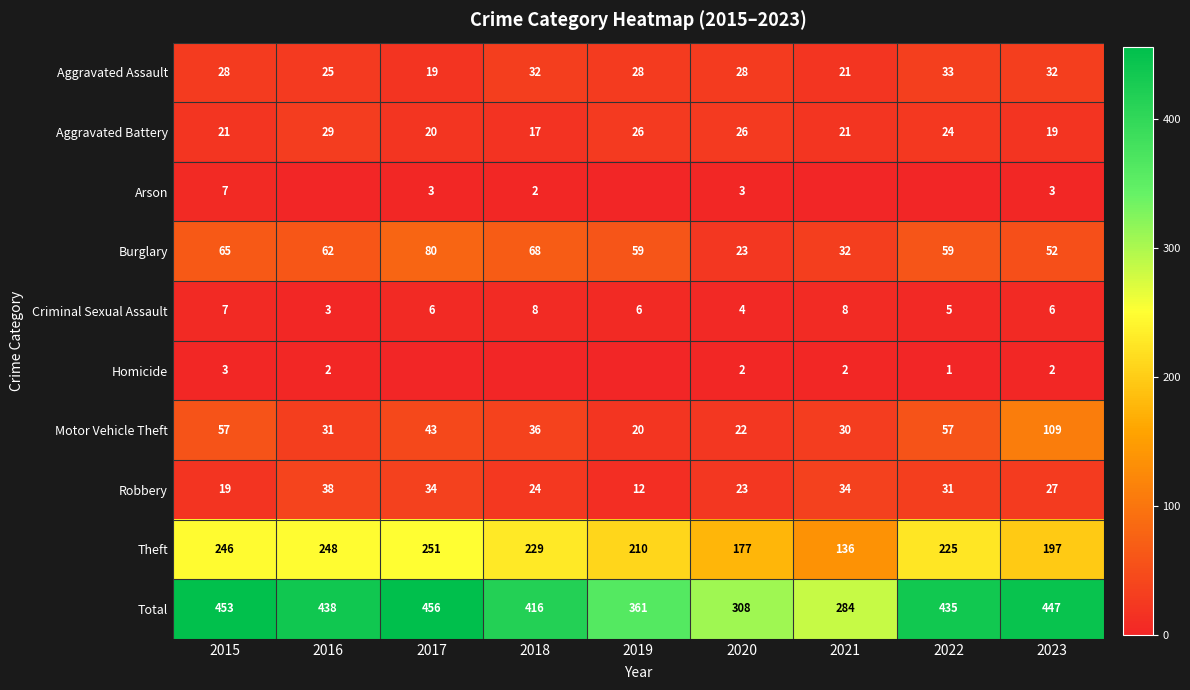

True or false: Robbery has a value of 10 at 2016.

False